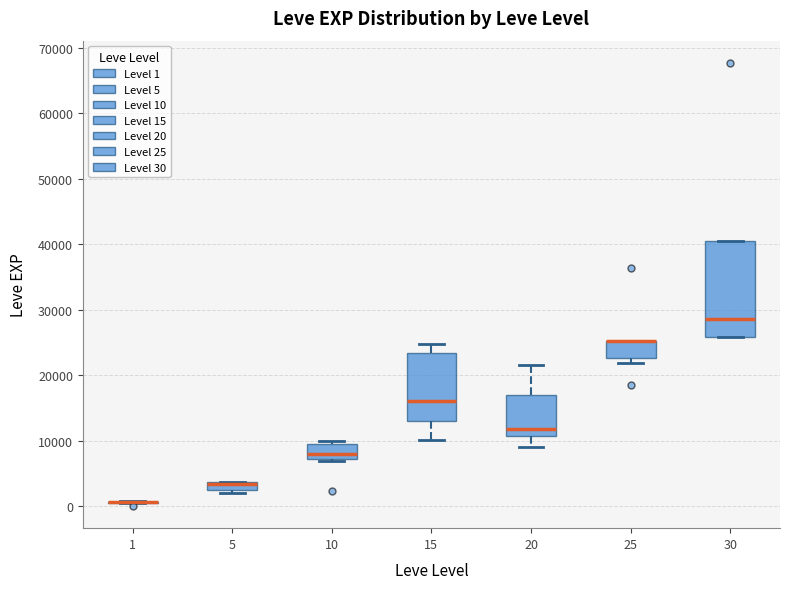

Comparing the boxes themselves (not the whiskers), which one is the tallest?

30